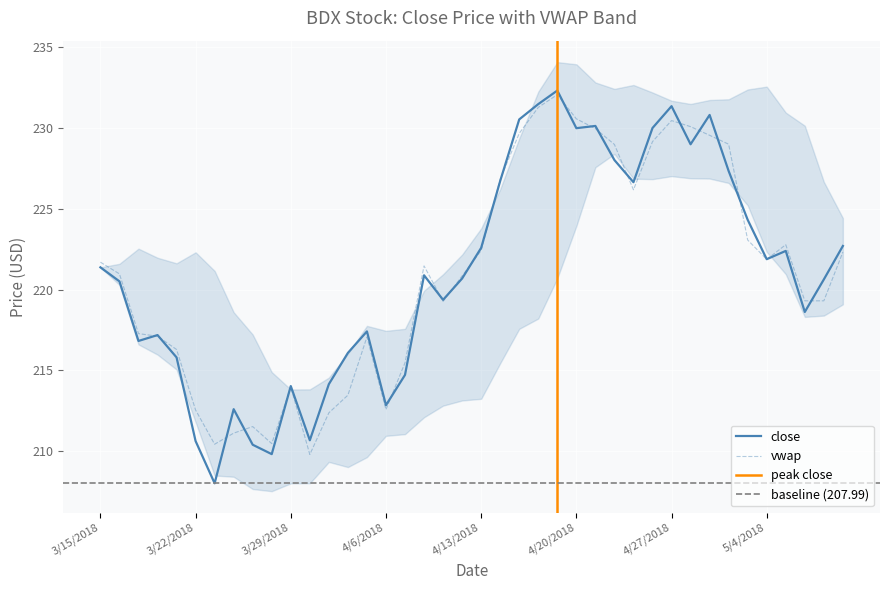

How many values in the close series are below 220?

17